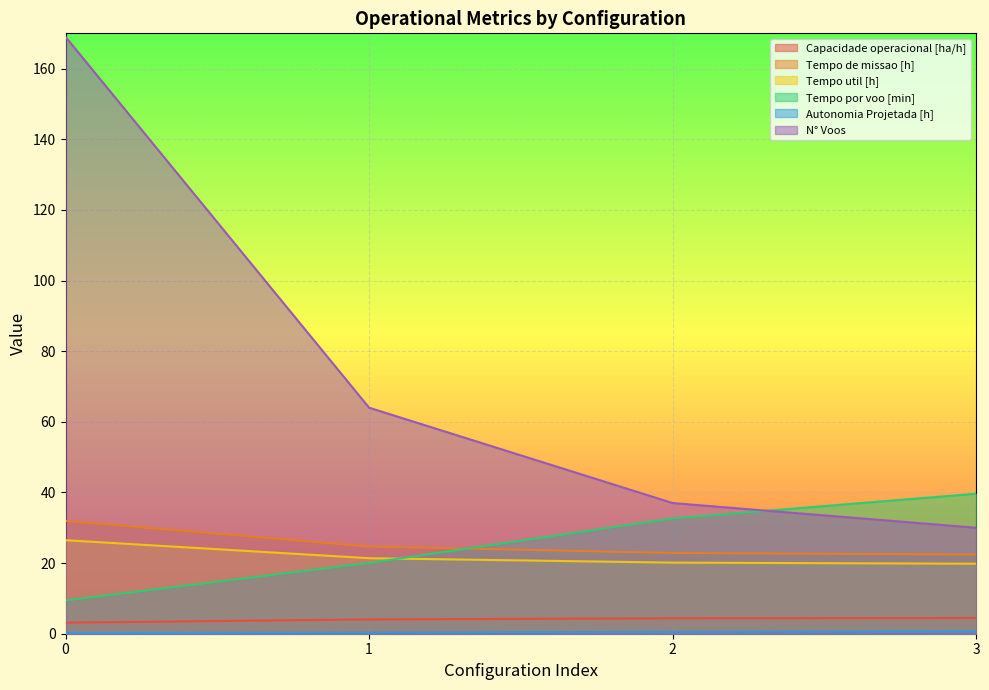

What are all the series names shown in the legend?

Capacidade operacional [ha/h], Tempo de missao [h], Tempo util [h], Tempo por voo [min], Autonomia Projetada [h], N° Voos